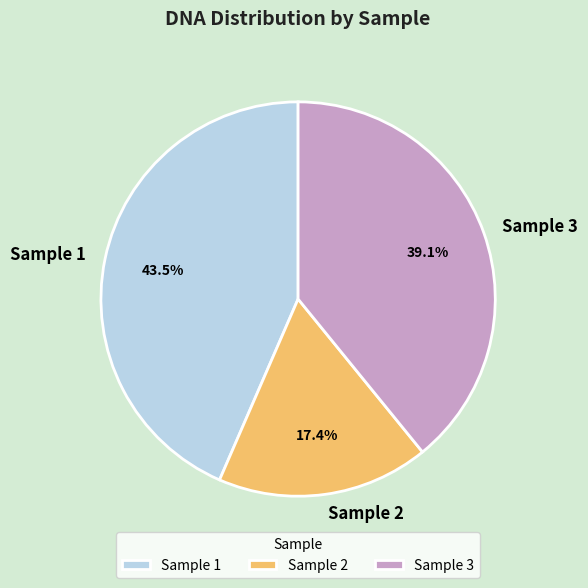

Approximately how many times larger is the value at Sample 1 compared to Sample 2?

2.5